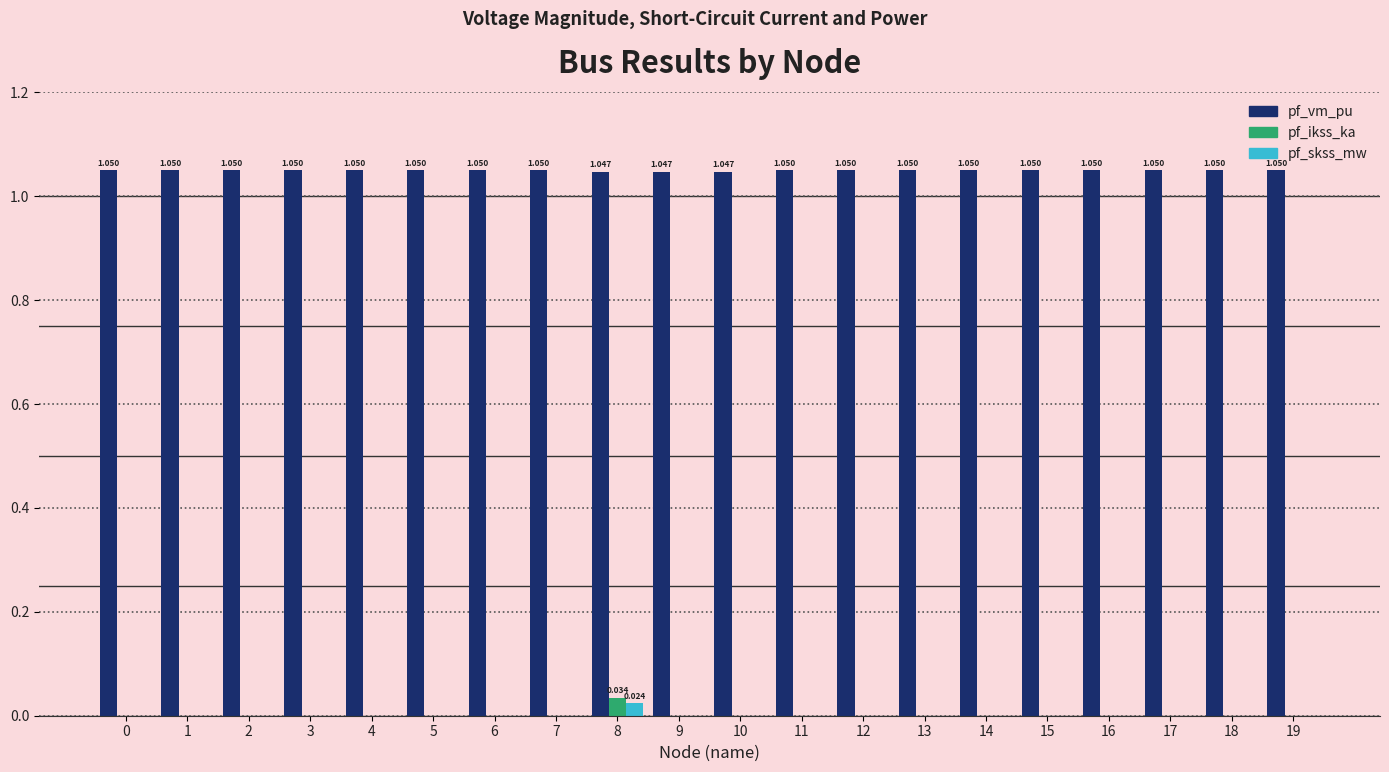

How many data points does each series have?

20